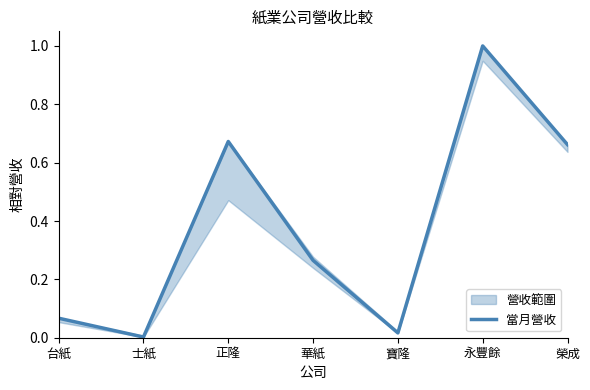

True or false: the data shows 0.7 at 榮成.

True